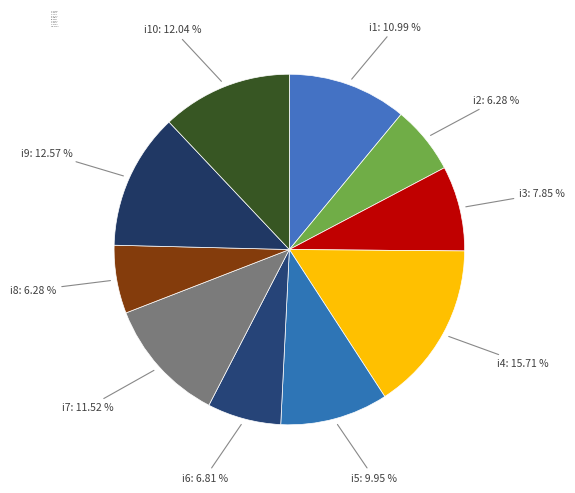

Is i3 the majority of the pie?

No